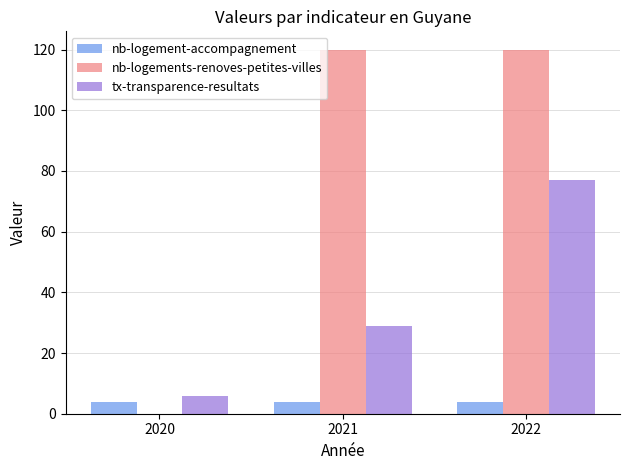

What is the maximum value for nb-logement-accompagnement?

4